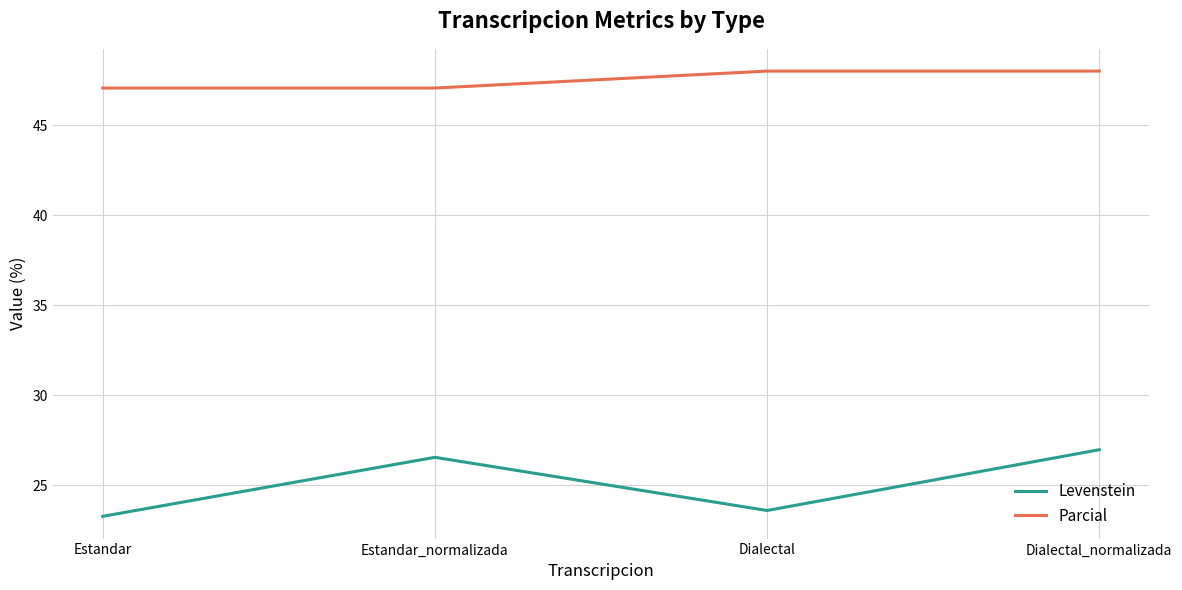

Where does the Levenstein series first go above 26?

Estandar_normalizada